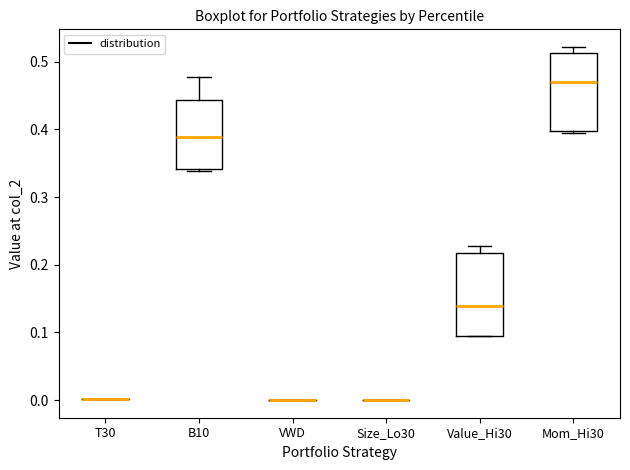

Reading left to right, transcribe this box plot: for each box, give where its median line is, the range the box spans, and where its two whiskers end, as read against the y-axis. The values are not printed on the chart, so give them approximately, as read against the axis.

T30: box collapsed to a line at 0.00, whiskers 0.00 to 0.00
B10: median 0.39, box 0.34 to 0.44, whiskers 0.34 to 0.48
VWD: box collapsed to a line at 0.00, whiskers 0.00 to 0.00
Size_Lo30: box collapsed to a line at 0.00, whiskers 0.00 to 0.00
Value_Hi30: median 0.14, box 0.10 to 0.22, whiskers 0.09 to 0.23
Mom_Hi30: median 0.47, box 0.40 to 0.51, whiskers 0.39 to 0.52